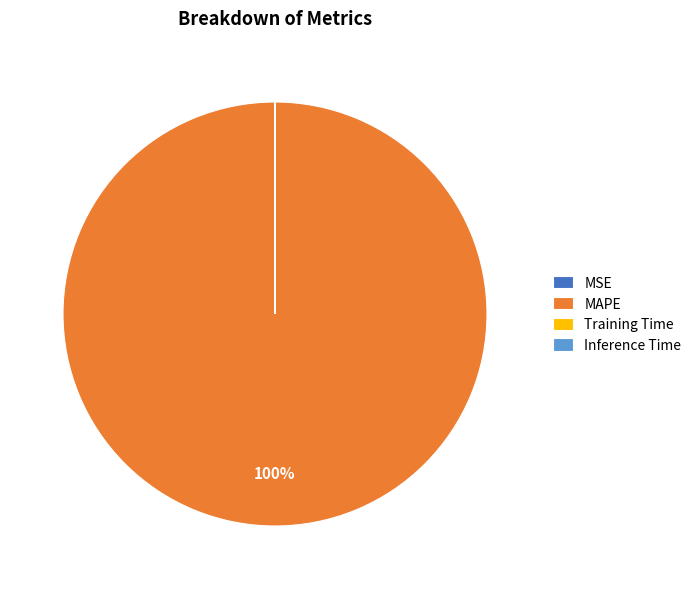

Which category accounts for the majority?

MAPE